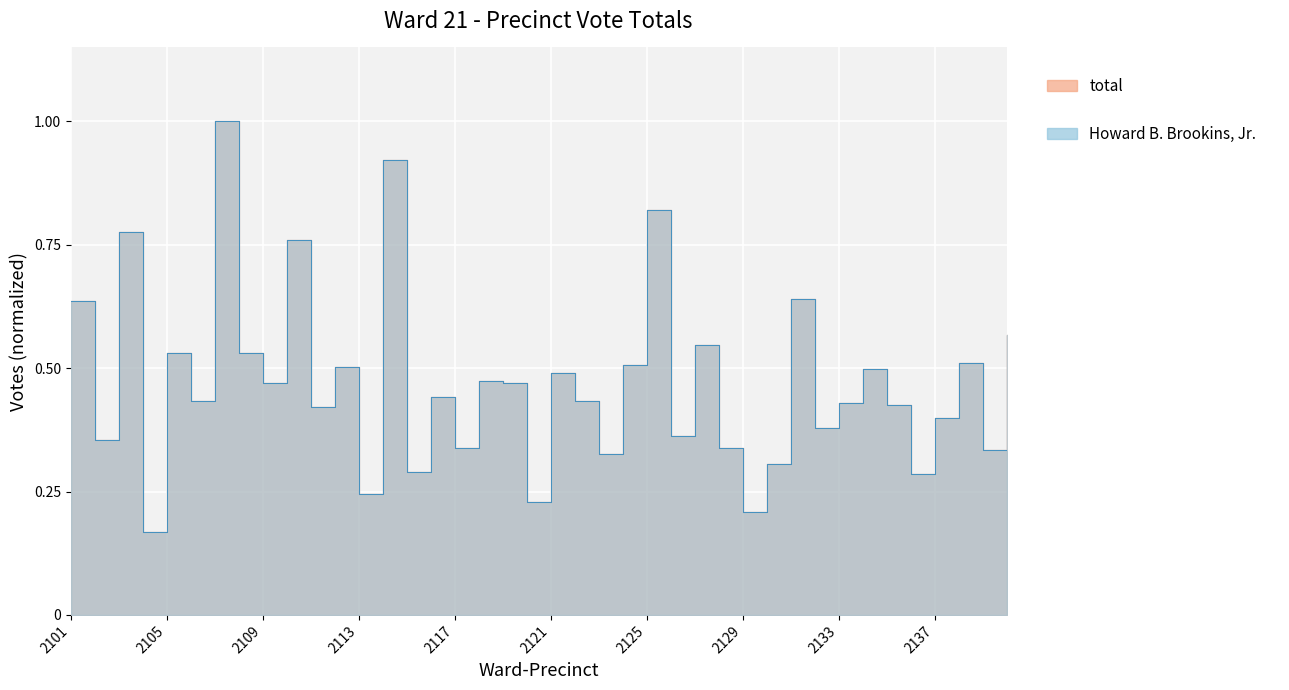

The Howard B. Brookins, Jr. series shows 0.5 at 2119. True or false?

True